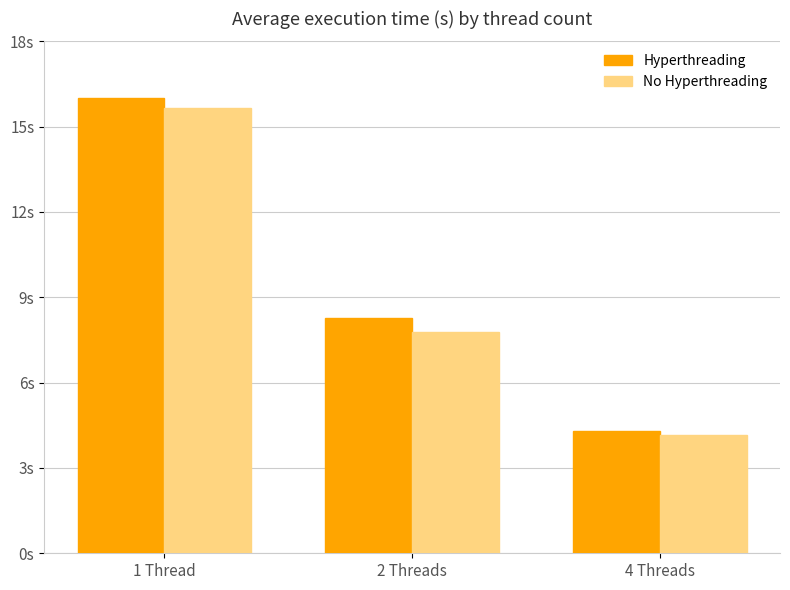

At which category does the chart reach its peak across all series?

1 Thread